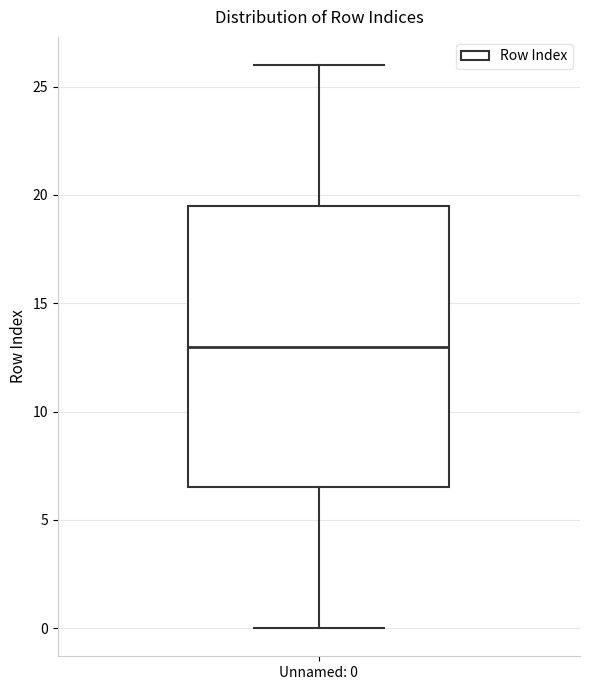

Transcribe this box plot: give where the median line is, the range the box spans, and where the two whiskers end, as read against the y-axis. The values are not printed on the chart, so give them approximately, as read against the axis.

median 13.0, box 6.5 to 19.5, whiskers 0.0 to 26.0